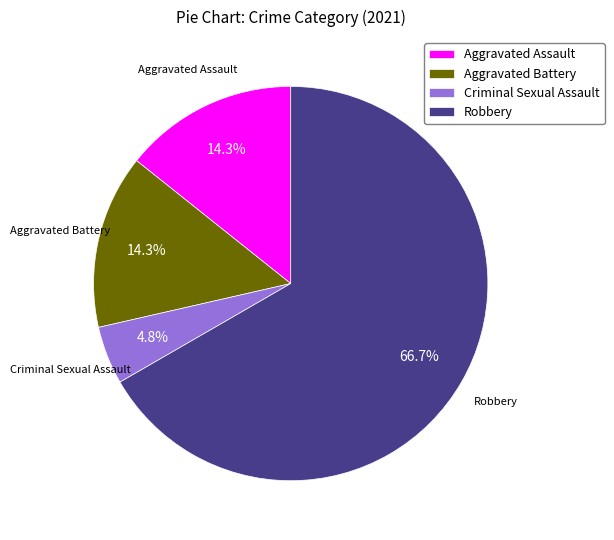

To the nearest percent, what is the average slice percentage?

25%